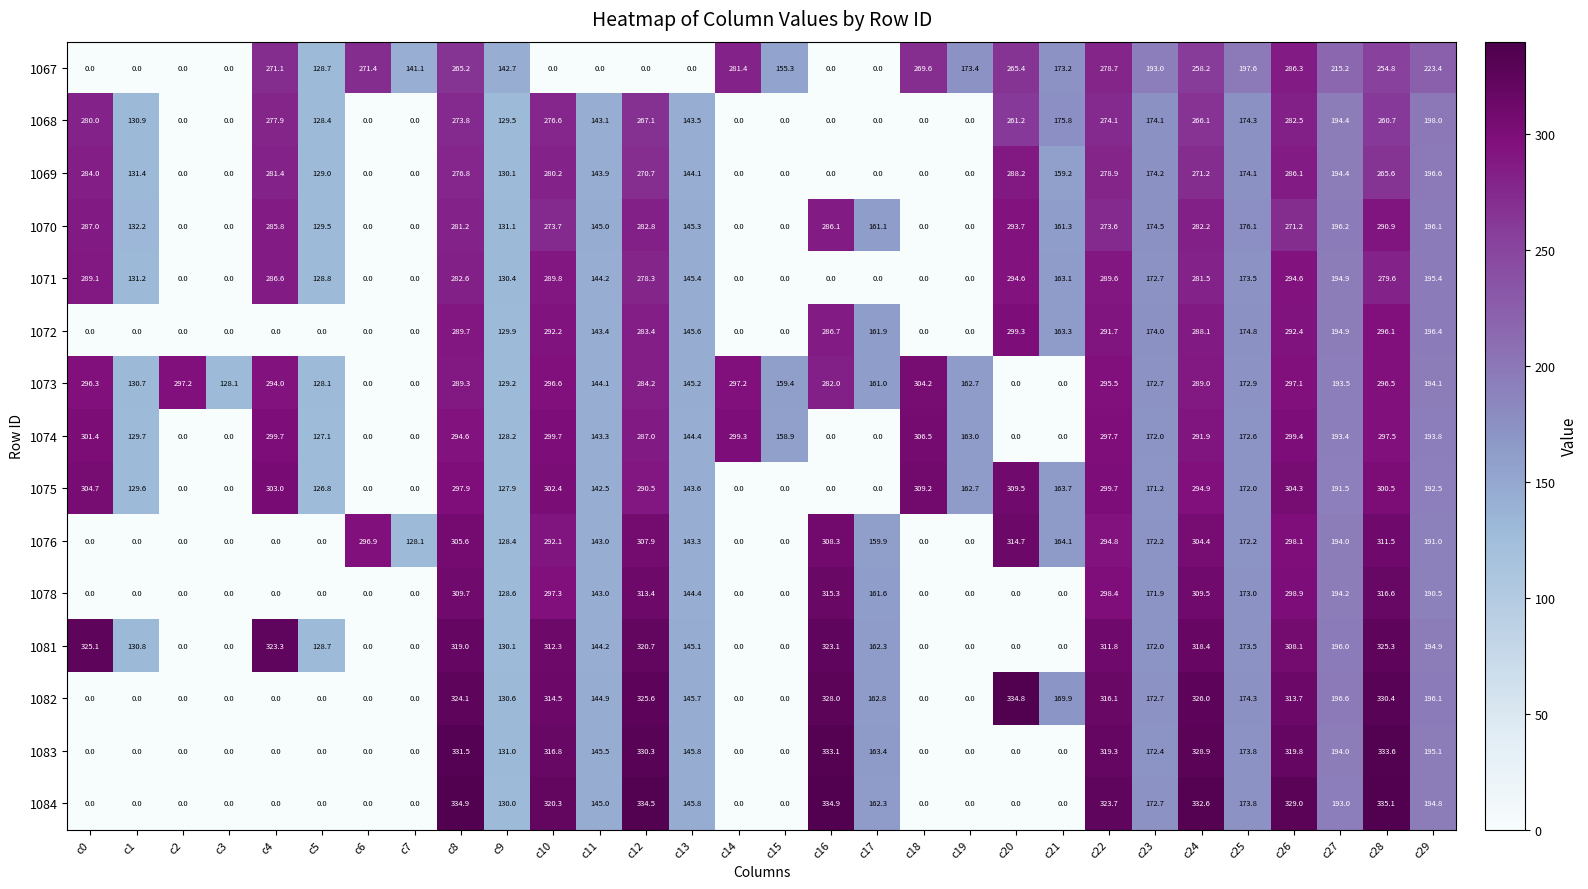

Is it true that 1073 equals 295.5 at c22?

True